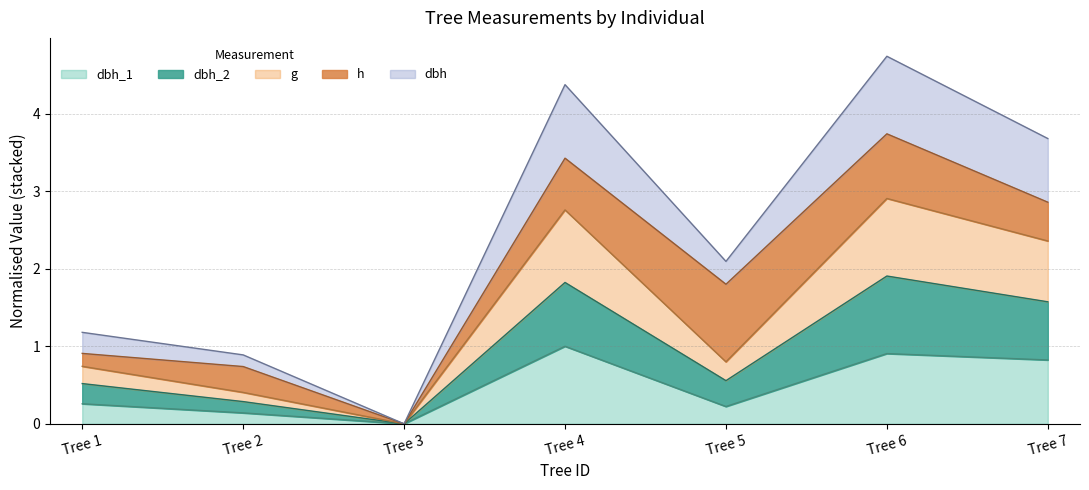

What are all the series names shown in the legend?

dbh_1, dbh_2, g, h, dbh